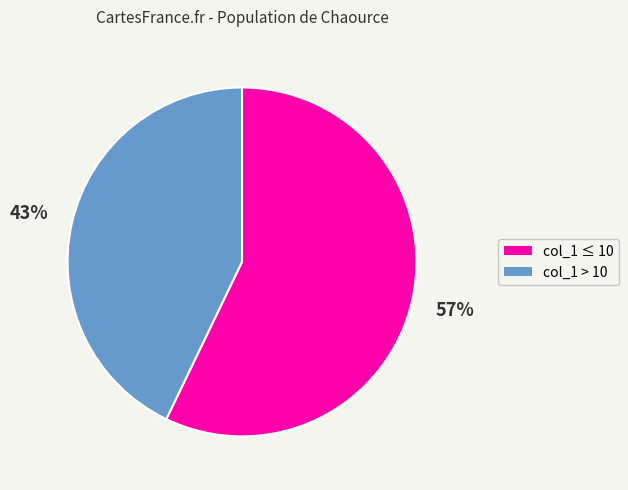

To the nearest percent, what is the difference between the largest and smallest slice percentages?

14%